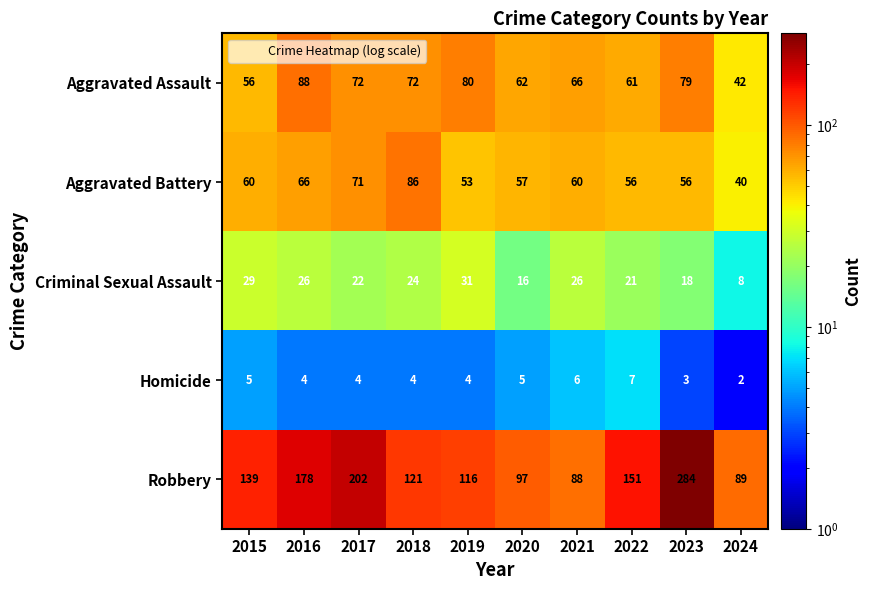

Count the number of categories in the chart.

10